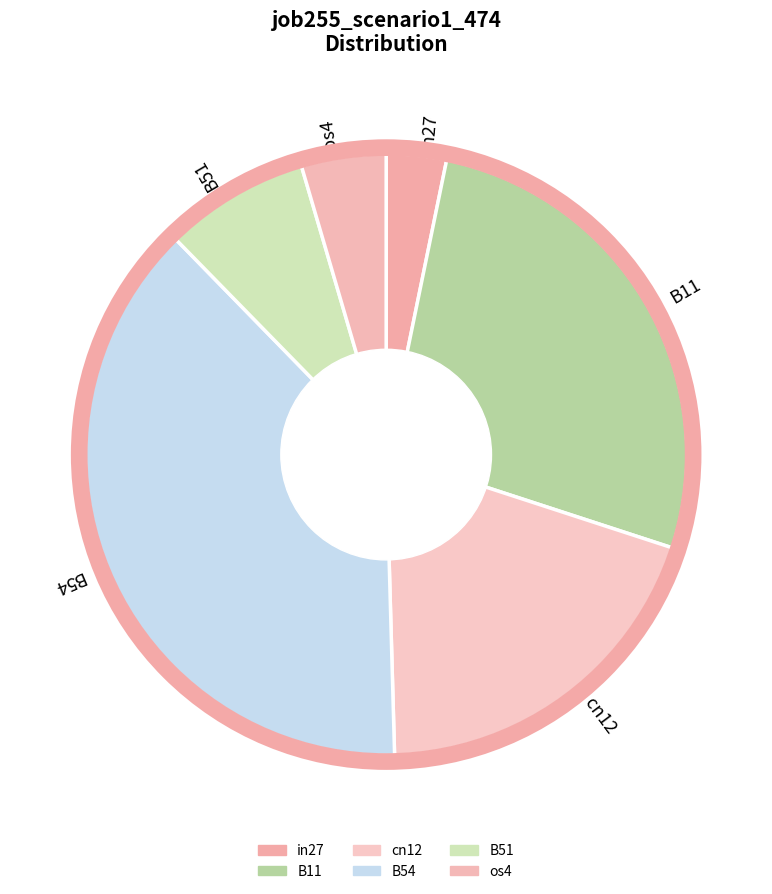

Is there any slice that represents more than half of the pie?

No